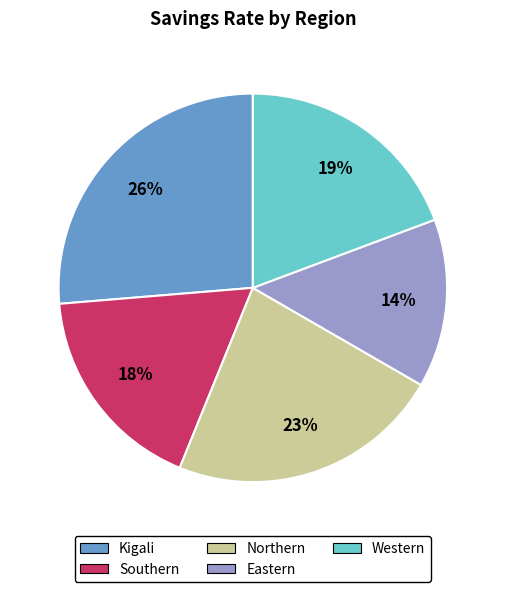

Rank the categories by value from highest to lowest.

Kigali, Northern, Western, Southern, Eastern